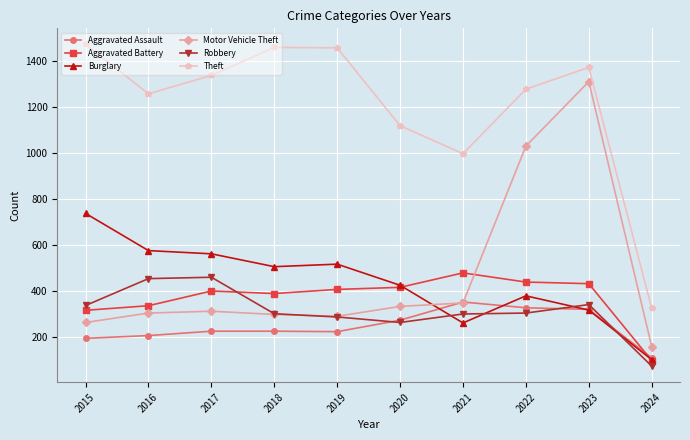

Which series has the largest total across all categories?

Theft